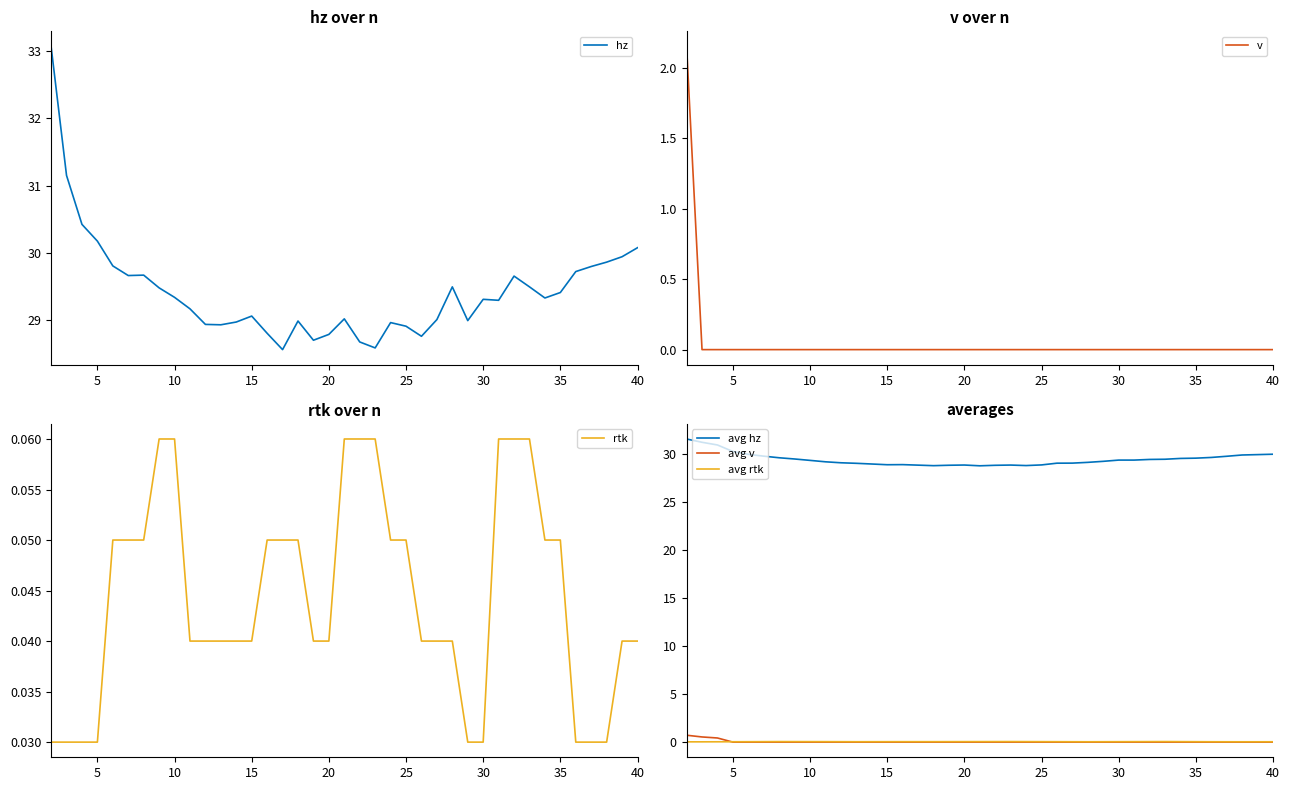

What is the maximum value for avg hz?

31.5